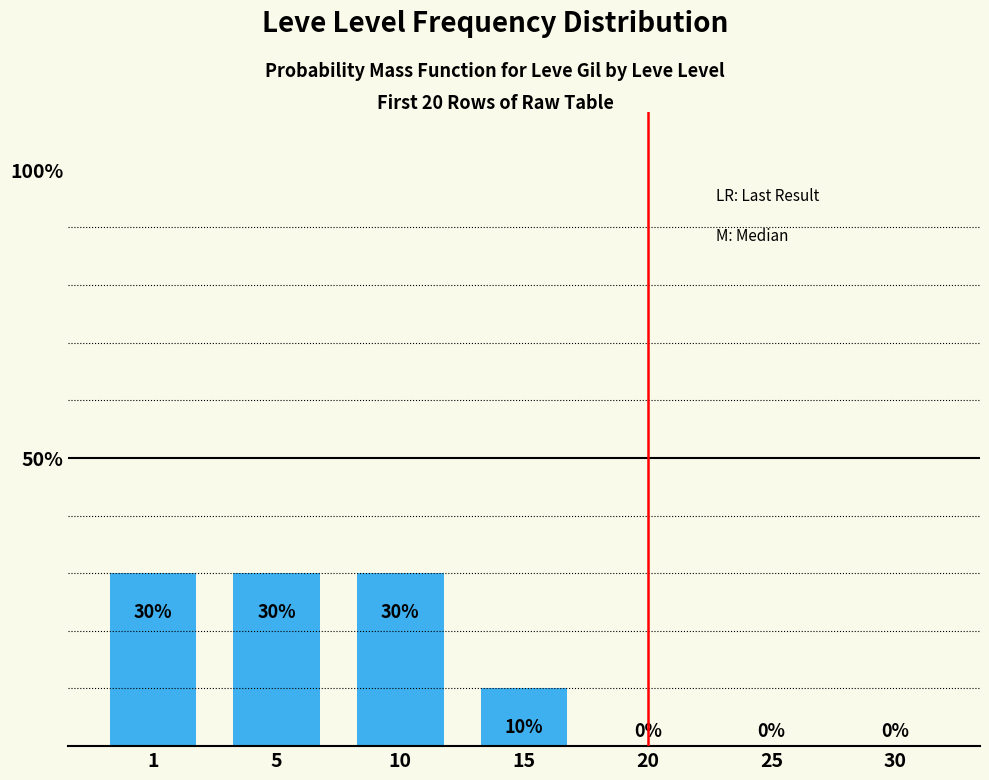

The value at 25 is 0. True or false?

True